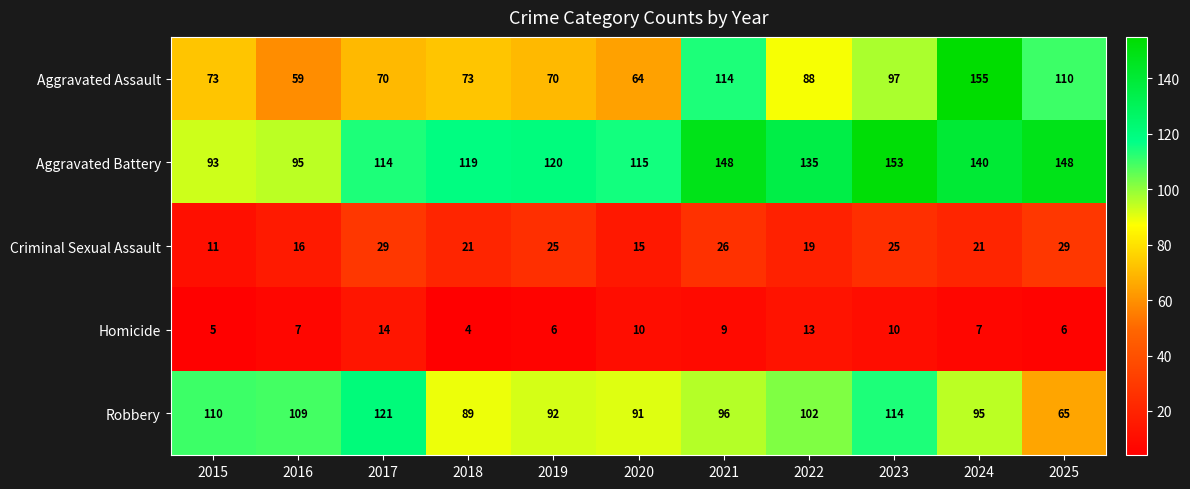

Where does the Criminal Sexual Assault series first go above 21?

2017